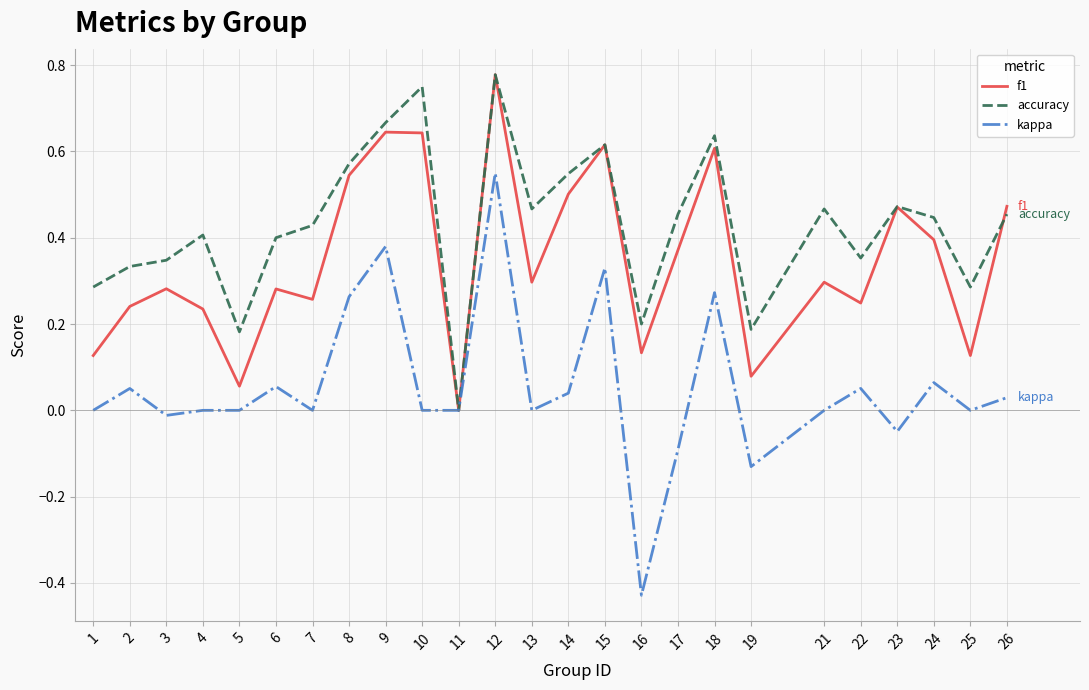

How many lines are shown in the chart?

3